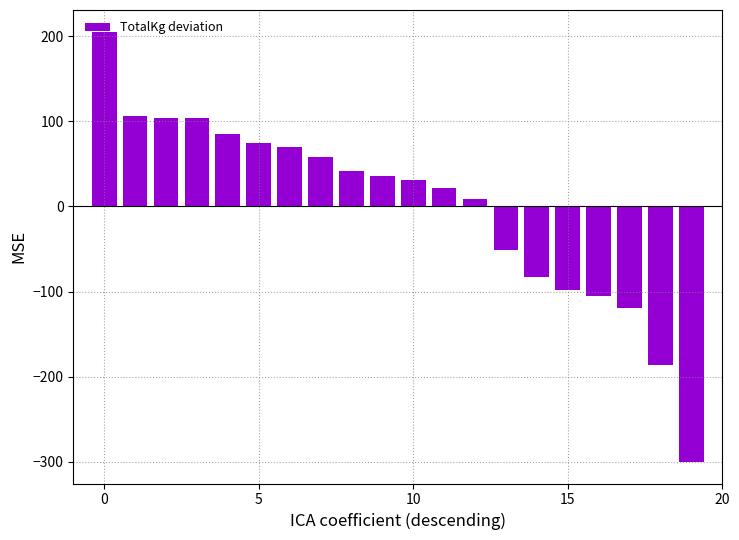

What is the difference between the maximum and second lowest values?

392.4